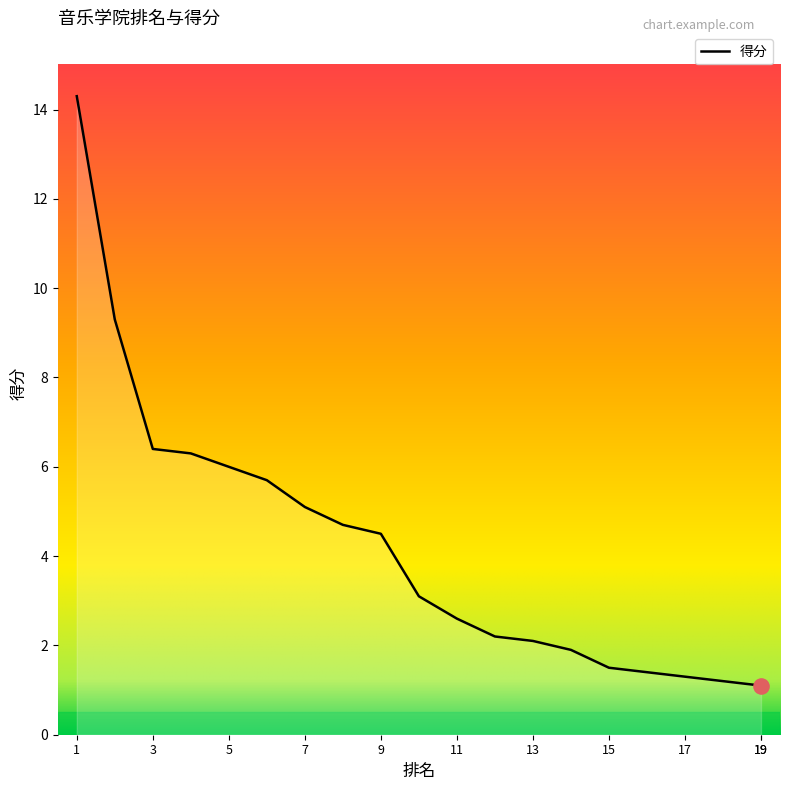

What is the change in value from 9 to 14?

-2.6